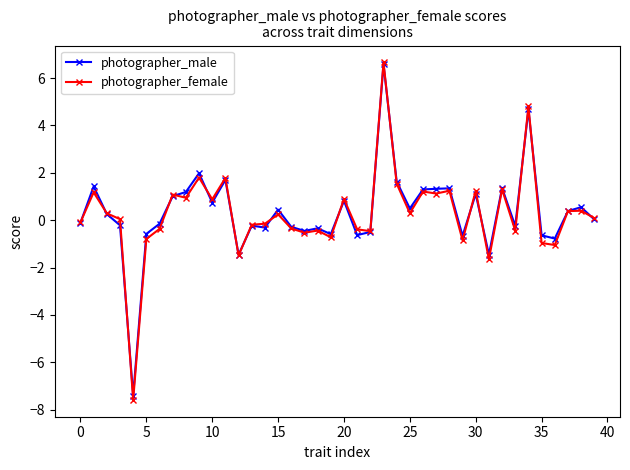

What is the value of the photographer_female point at the 11th from the left?

0.9